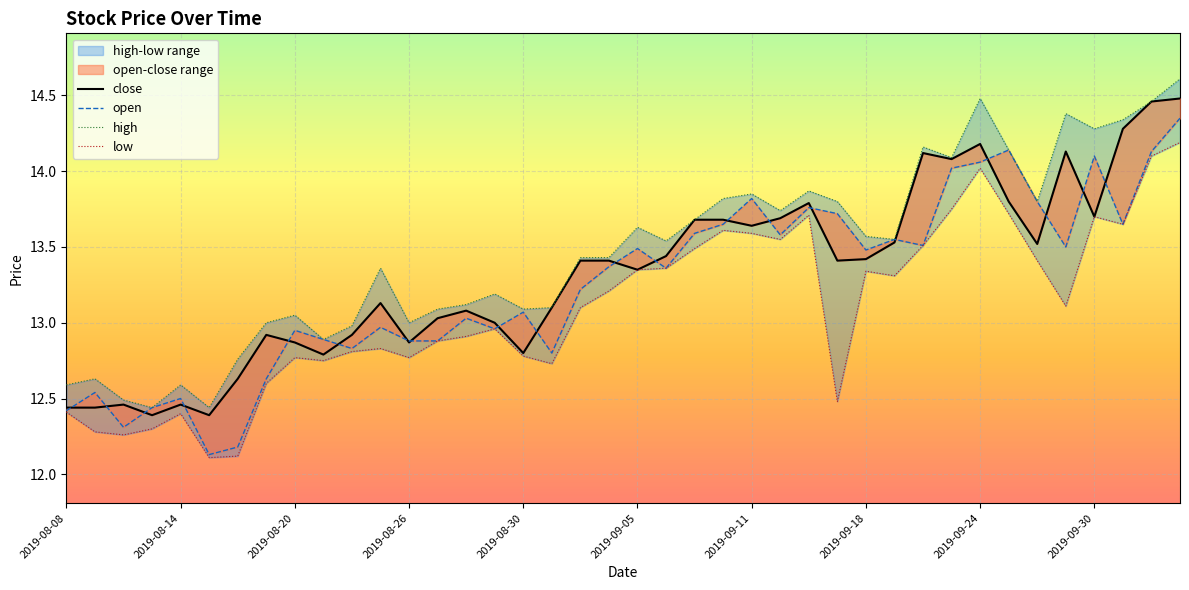

At which category does the chart reach its peak across all series?

2019-10-10